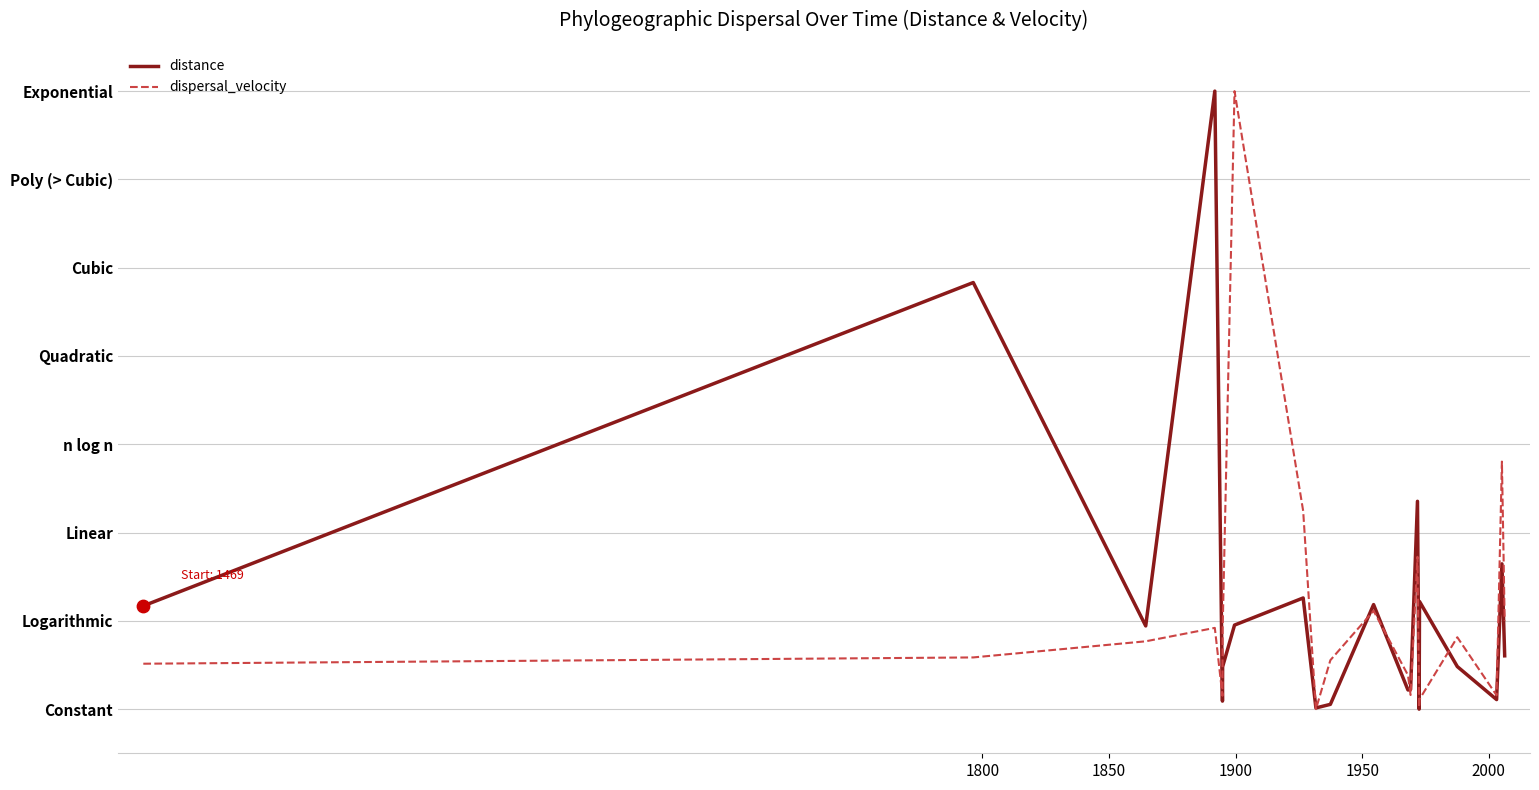

Which series has the largest total across all categories?

distance